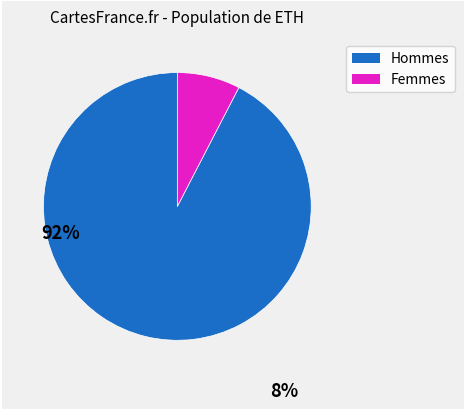

Does any single category account for the majority?

Yes